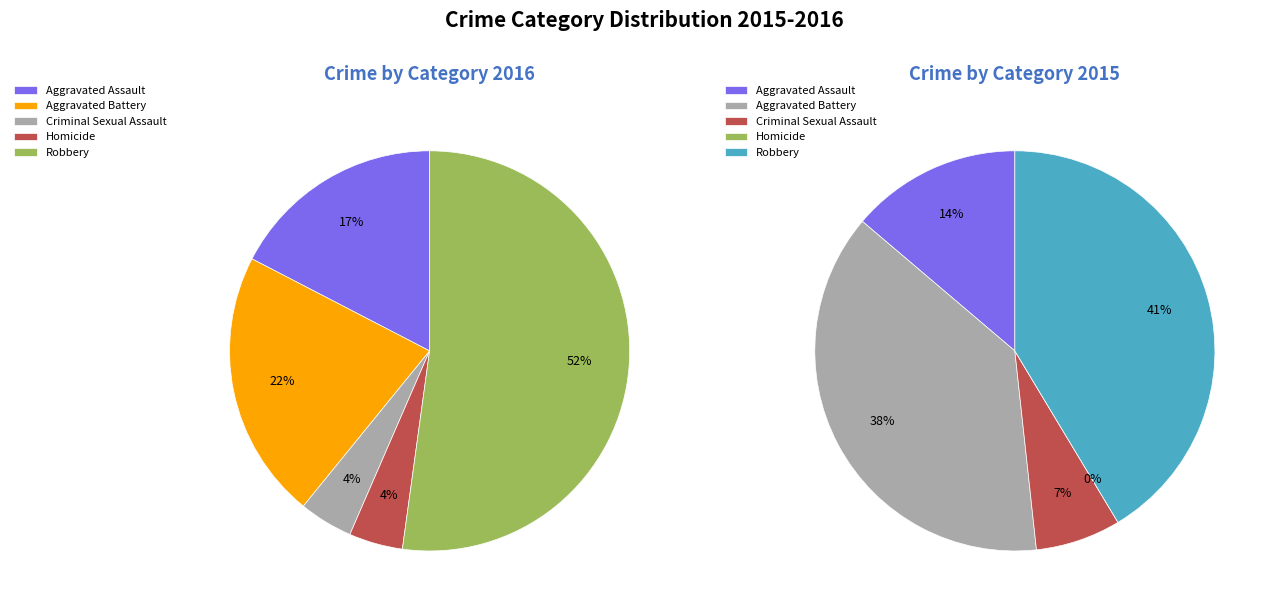

Is it true that values_2015 is 49% of the pie?

False